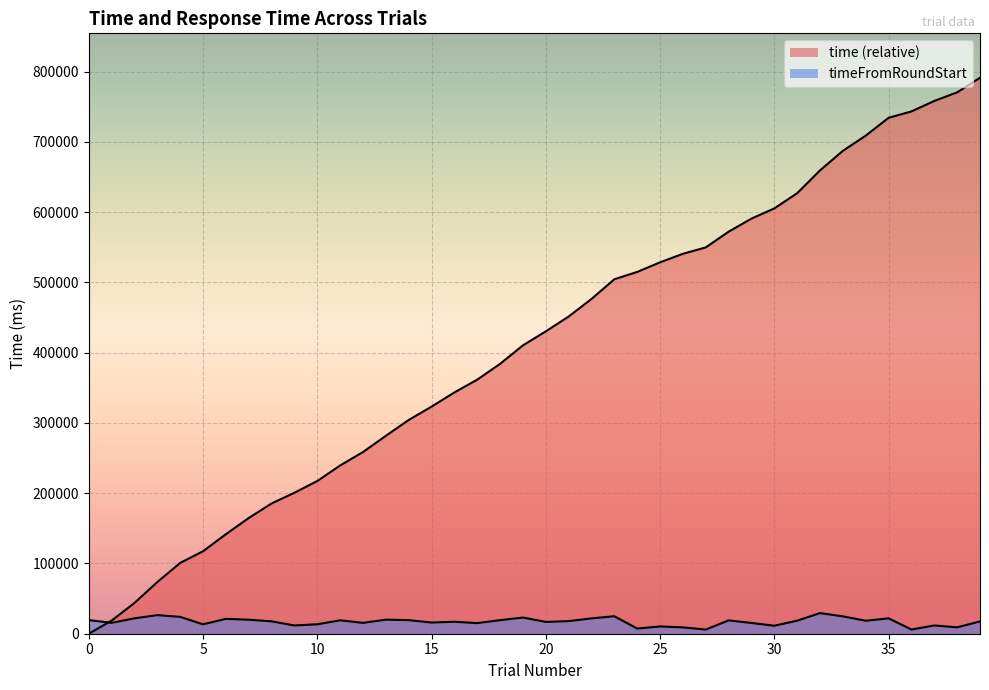

The value of time at 23 is 504345. True or false?

True